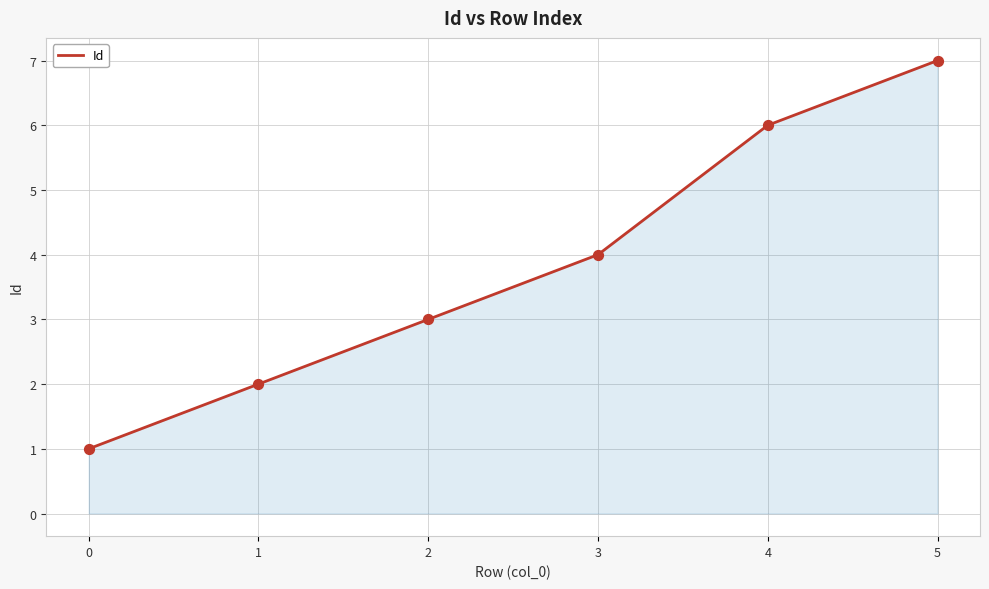

Which has a higher value, 0 or 2?

2